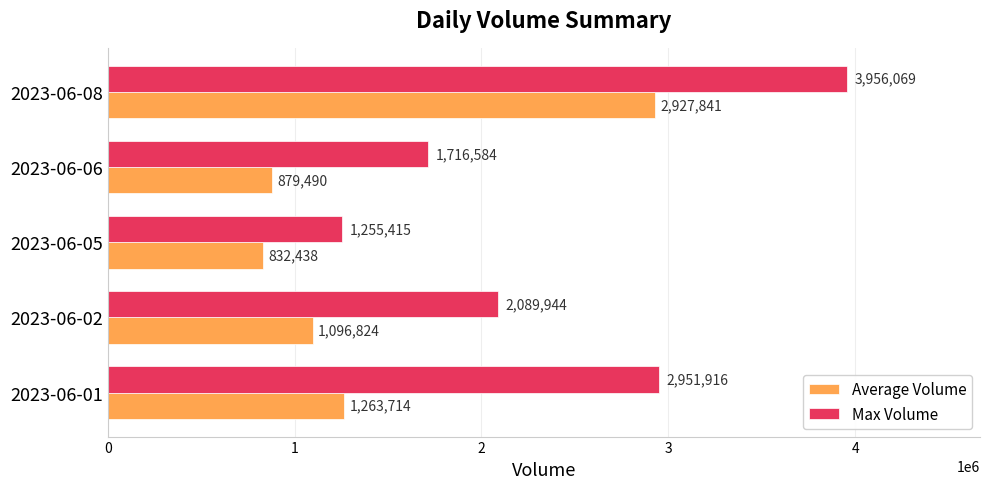

List the series in order of their peak value, lowest first.

Average Volume, Max Volume